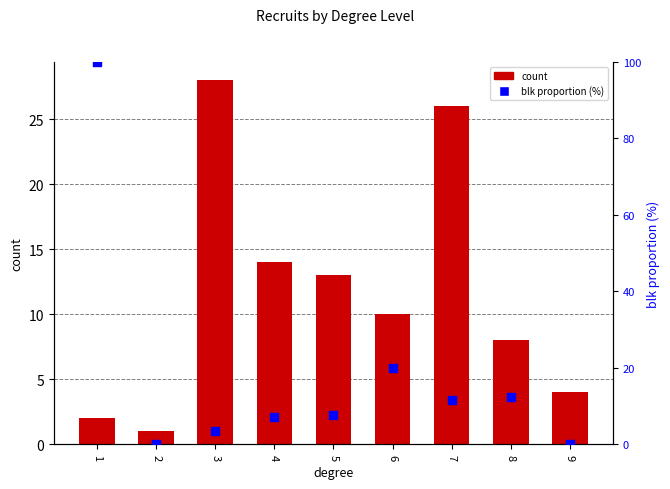

What are all the series names shown in the legend?

count, blk proportion (%)